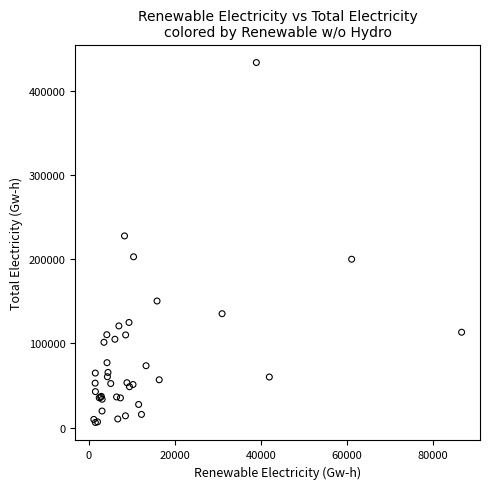

What Y value in the scatter plot is closest to 219864?

227683